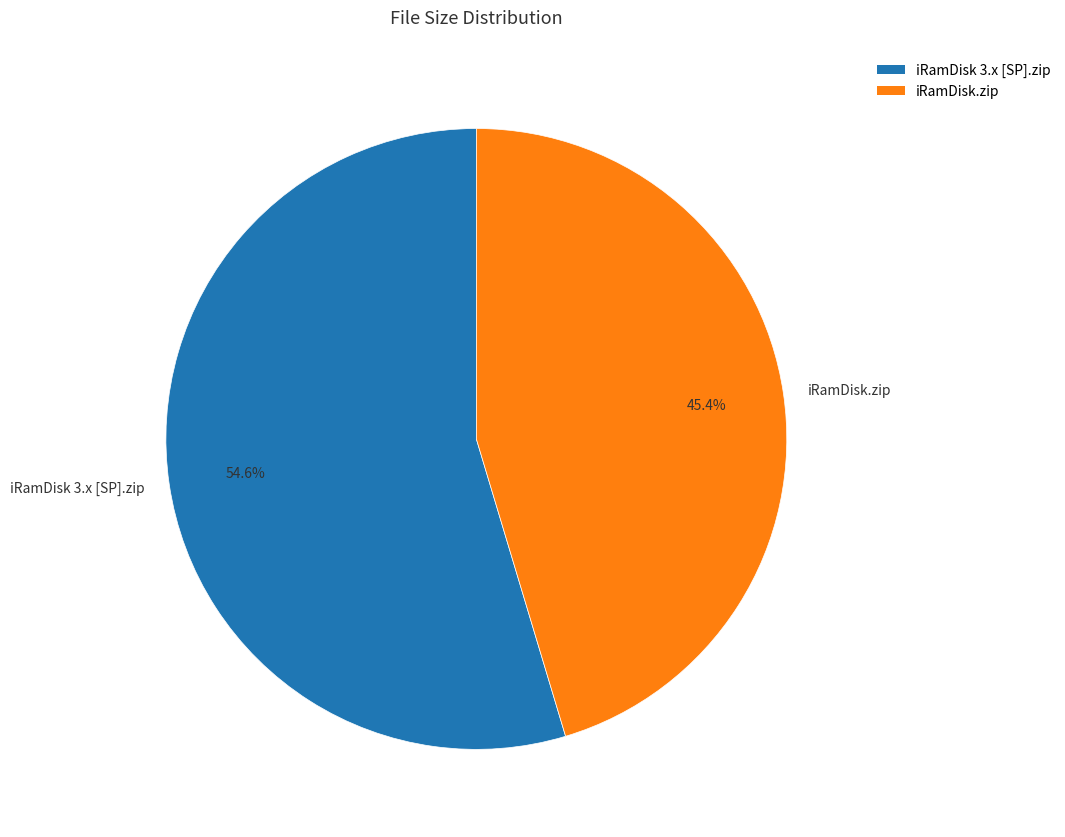

What is the majority slice?

iRamDisk 3.x [SP].zip